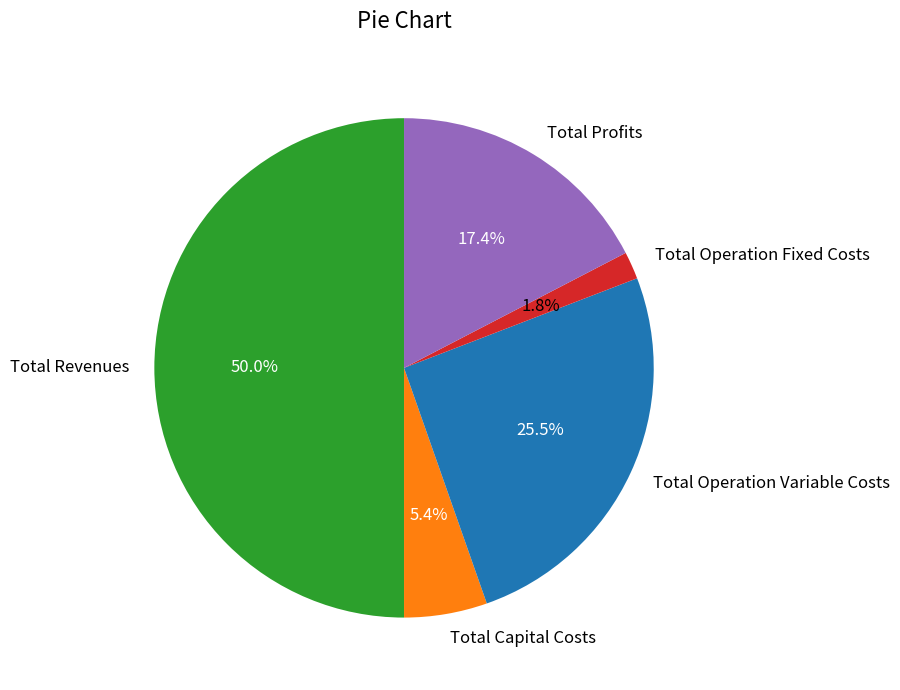

Do Total Profits and Total Operation Variable Costs together represent more than half of the pie?

No